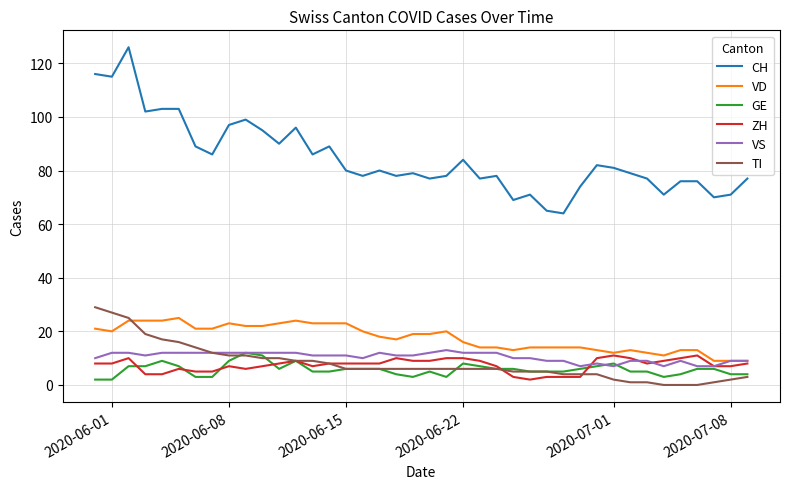

Reading left to right, list all the values displayed in this chart.

CH: 116	115	126	102	103	103	89	86	97	99	95	90	96	86	89	80	78	80	78	79	77	78	84	77	78	69	71	65	64	74	82	81	79	77	71	76	76	70	71	77
VD: 21	20	24	24	24	25	21	21	23	22	22	23	24	23	23	23	20	18	17	19	19	20	16	14	14	13	14	14	14	14	13	12	13	12	11	13	13	9	9	9
GE: 2	2	7	7	9	7	3	3	9	12	11	6	9	5	5	6	6	6	4	3	5	3	8	7	6	6	5	5	5	6	7	8	5	5	3	4	6	6	4	4
ZH: 8	8	10	4	4	6	5	5	7	6	7	8	9	7	8	8	8	8	10	9	9	10	10	9	7	3	2	3	3	3	10	11	10	8	9	10	11	7	7	8
VS: 10	12	12	11	12	12	12	12	12	12	12	12	12	11	11	11	10	12	11	11	12	13	12	12	12	10	10	9	9	7	8	7	9	9	7	9	7	7	9	9
TI: 29	27	25	19	17	16	14	12	11	11	10	10	9	9	8	6	6	6	6	6	6	6	6	6	6	5	5	5	4	4	4	2	1	1	0	0	0	1	2	3